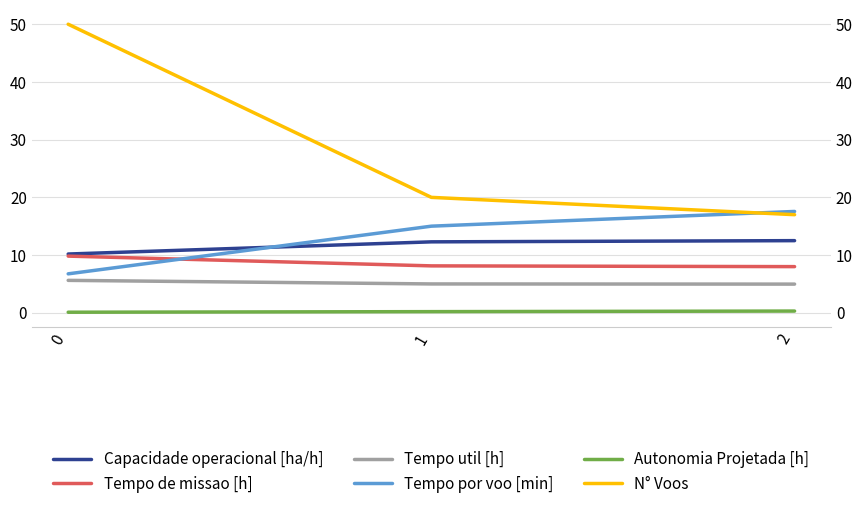

The Capacidade operacional [ha/h] series shows 10.2 at 0. True or false?

True